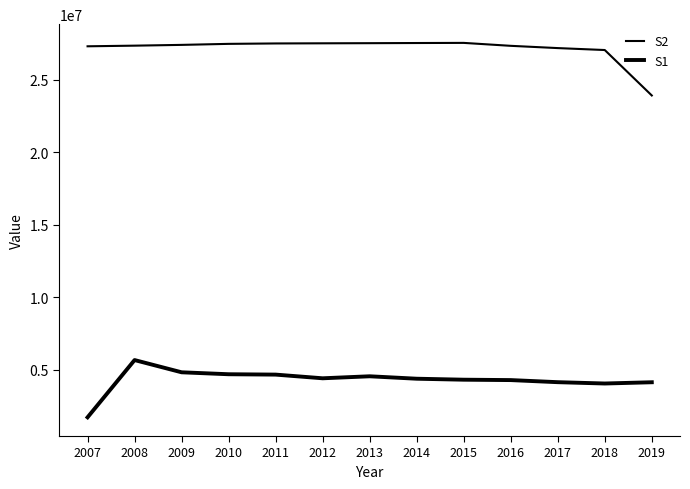

What is the smallest value displayed?

1717043